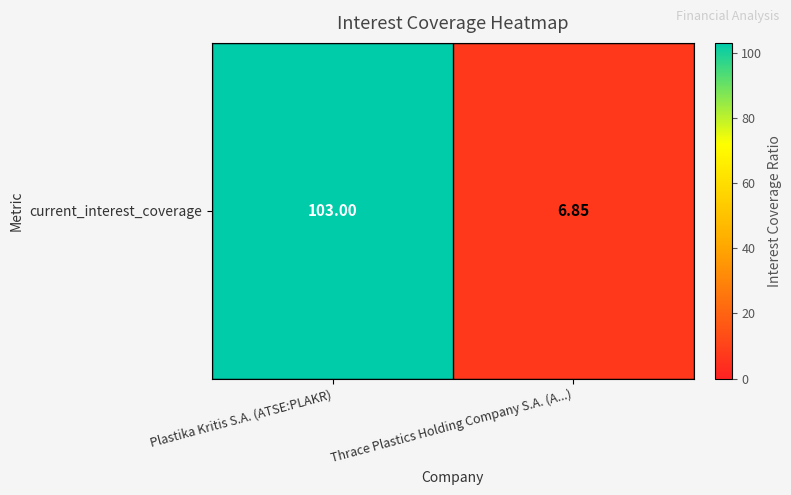

Between Thrace Plastics Holding Company S.A. (A...) and Plastika Kritis S.A. (ATSE:PLAKR), which is larger?

Plastika Kritis S.A. (ATSE:PLAKR)